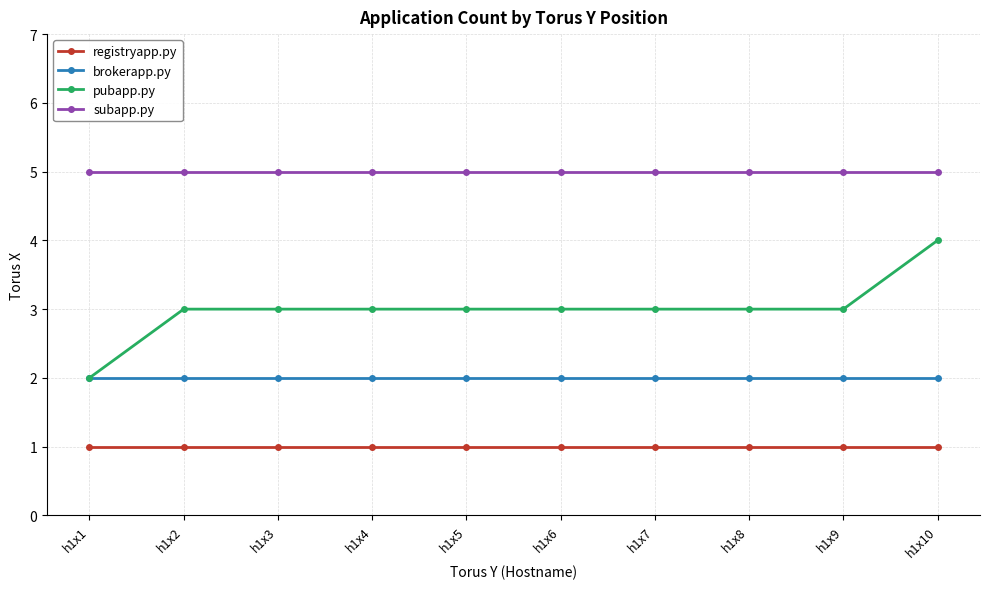

What is the total value across all series at h1x7?

11